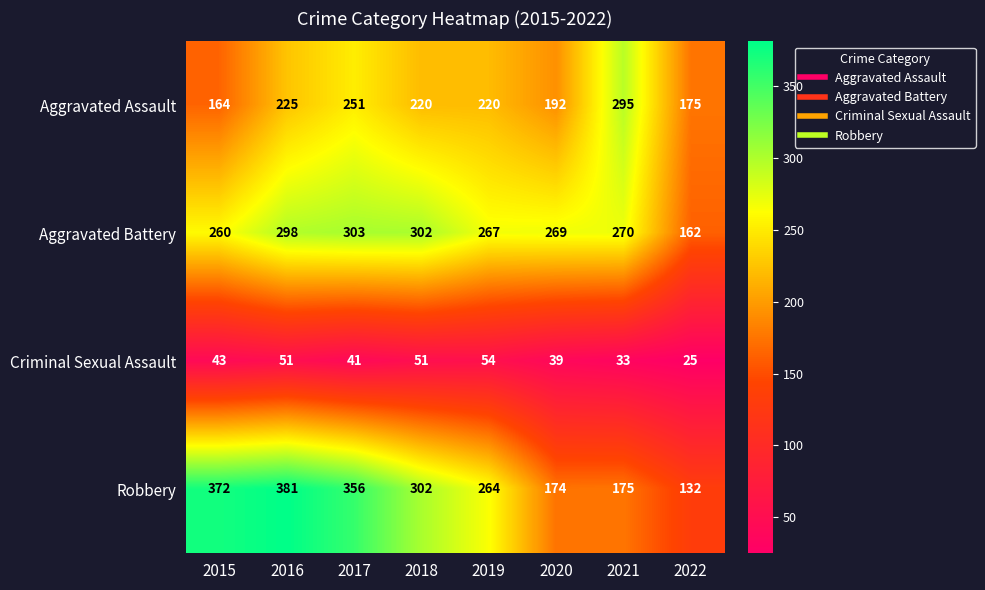

Rank the categories by Robbery value from lowest to highest.

2022, 2020, 2021, 2019, 2018, 2017, 2015, 2016